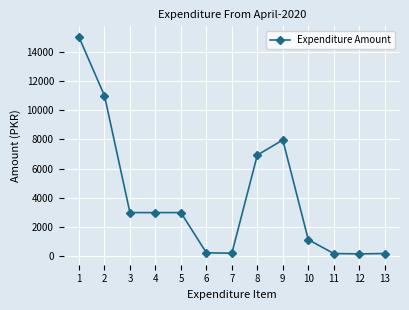

What is the average value?

4007